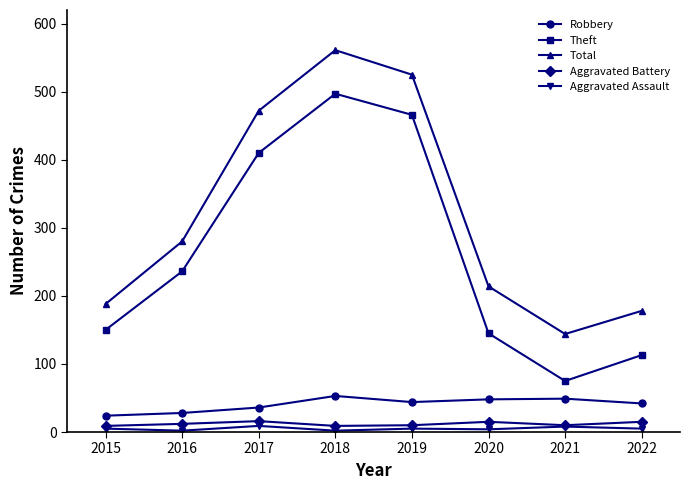

What is the total value across all series at 2017?

943